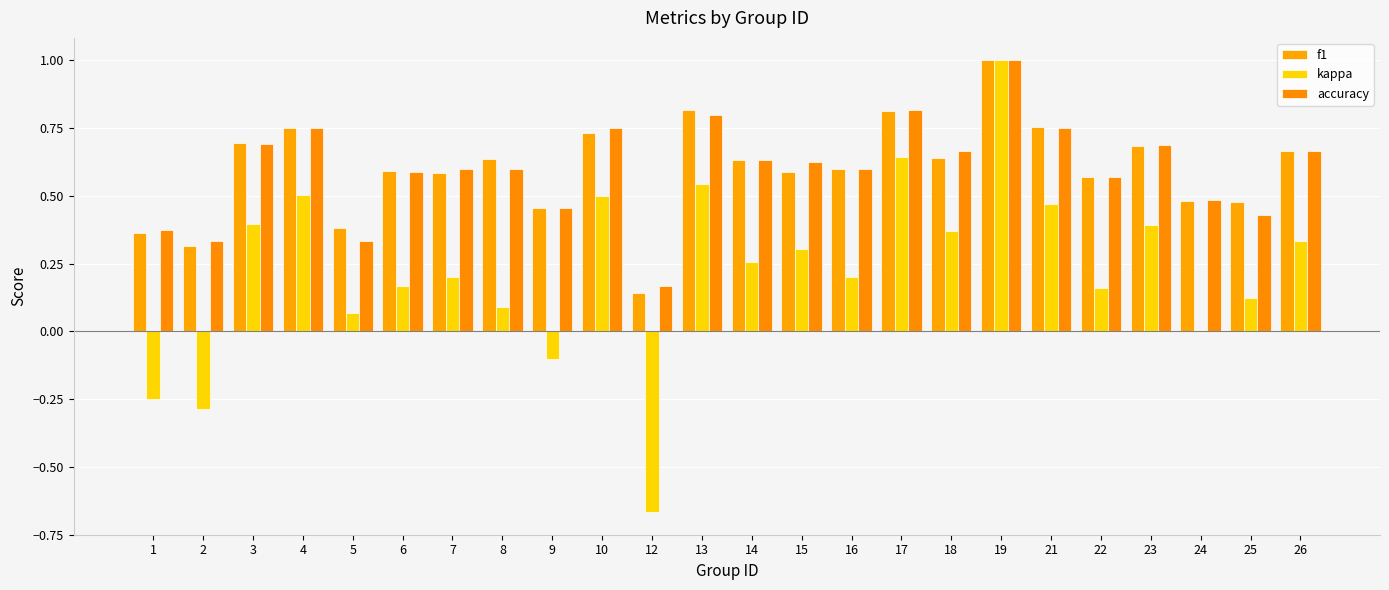

List the series in order of their peak value, lowest first.

f1, kappa, accuracy